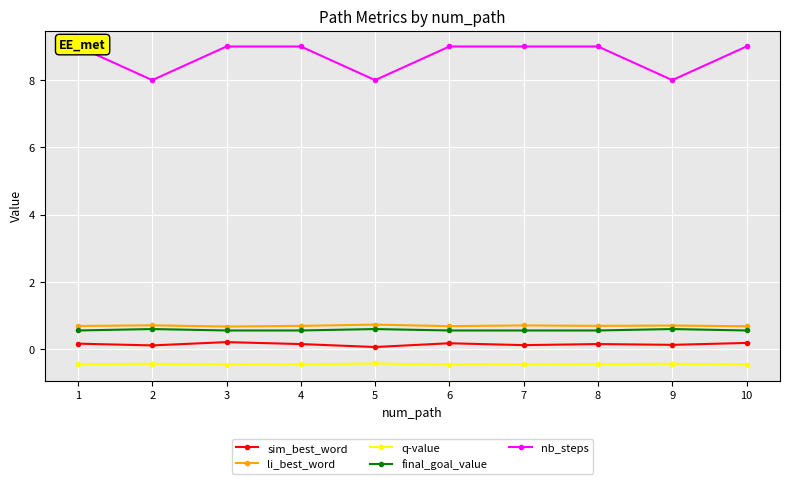

Count the number of data series in this chart.

5